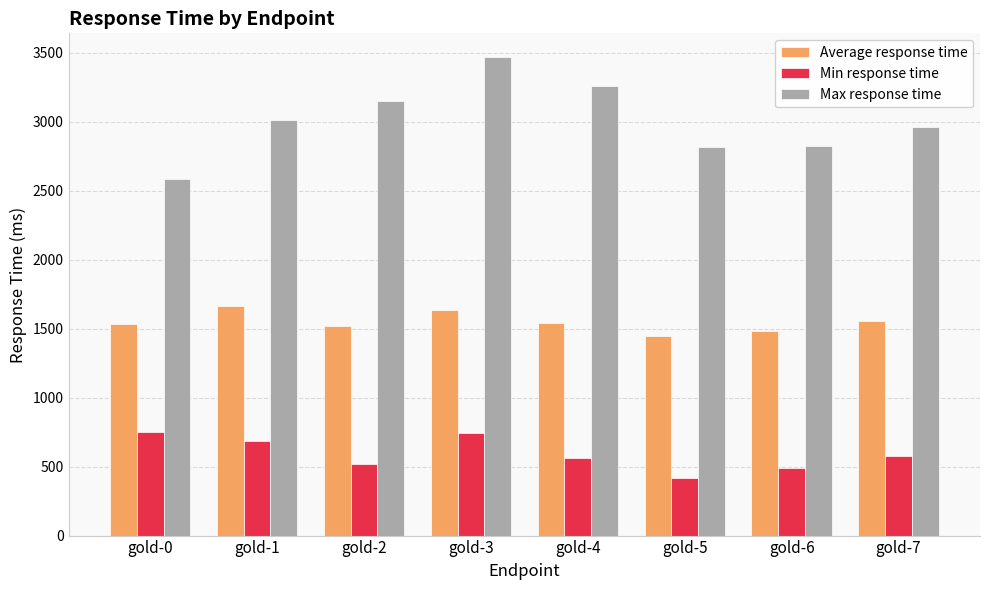

What is the total value across all series at gold-2?

5187